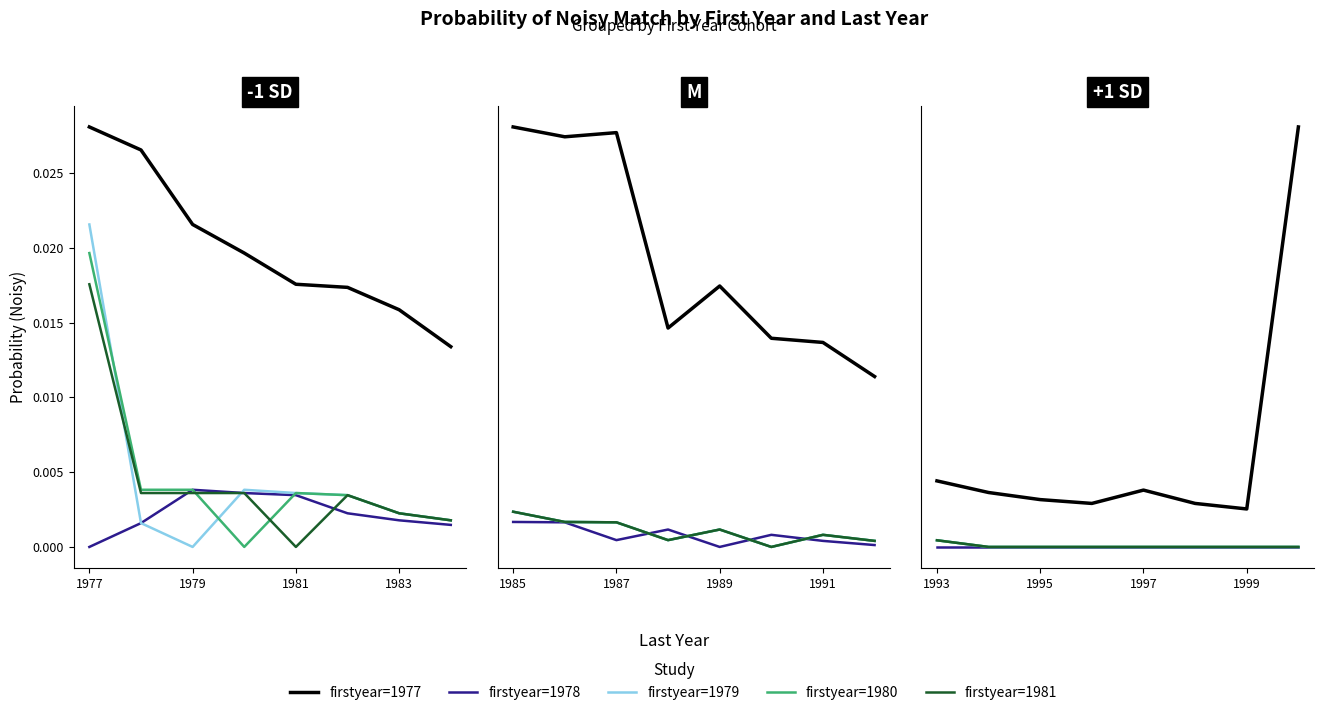

In firstyear=1980, how many points are lower than both neighbors (excluding endpoints)?

1